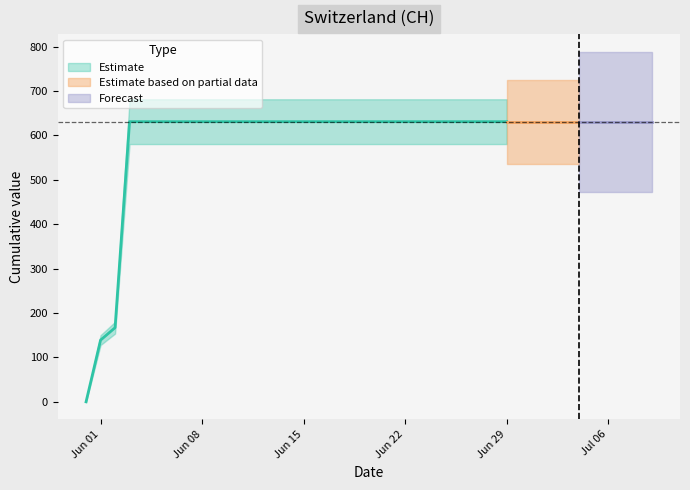

What is the difference between the second highest and minimum values?

631